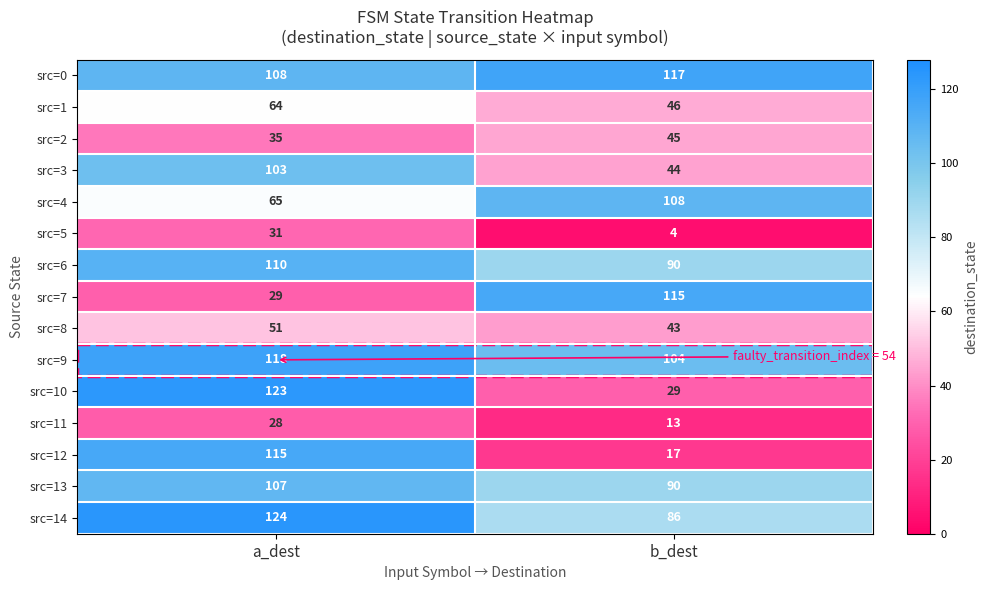

What is the total value across all series at a_dest?

1211